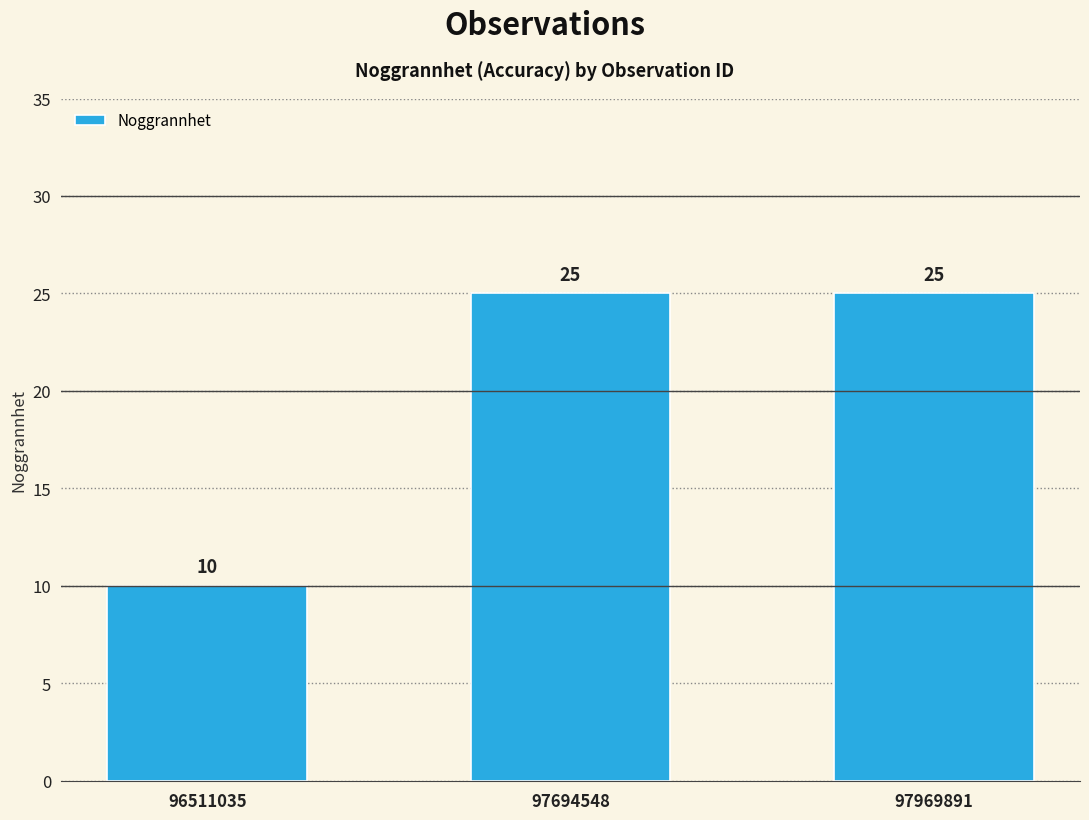

What is the average value?

20